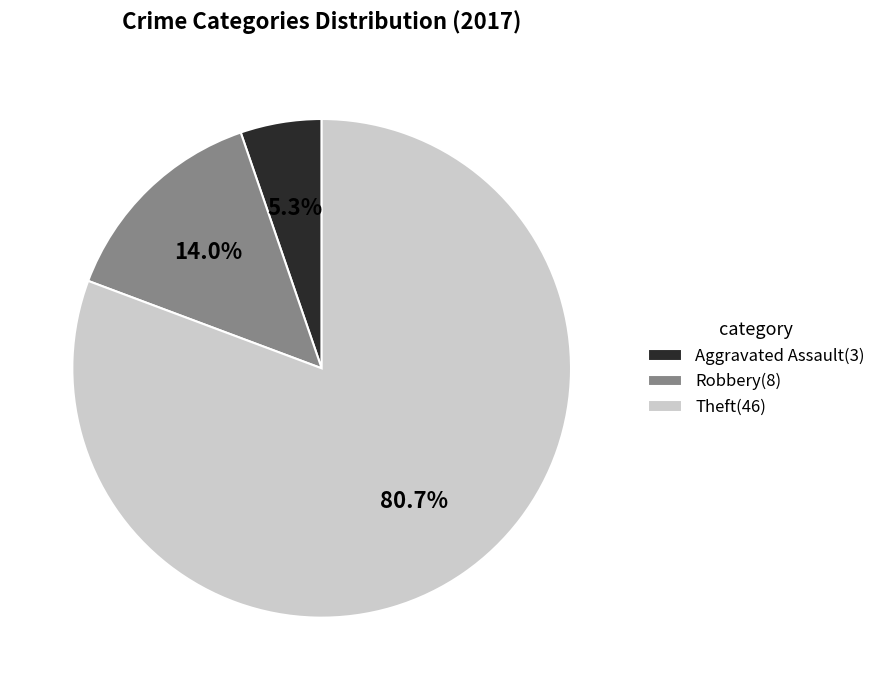

Is Aggravated Assault the majority of the pie?

No